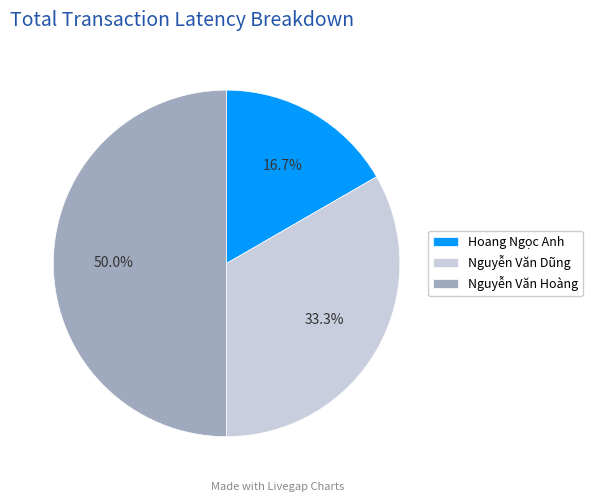

The Nguyễn Văn Hoàng slice represents 39% of the pie. True or false?

False